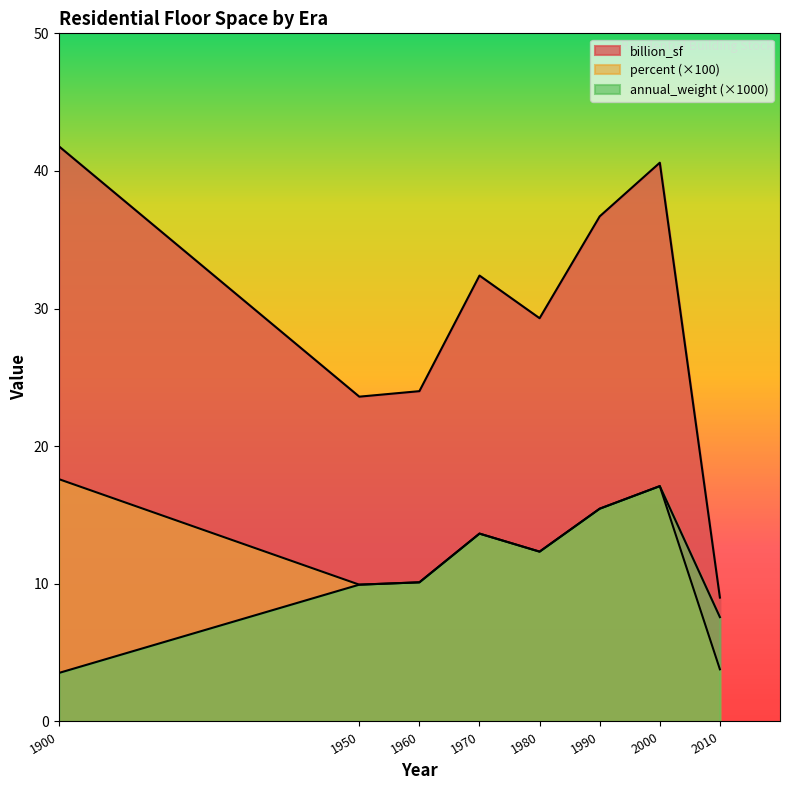

Is the value of percent at 2010 greater than the value of annual_weight at 1950?

No